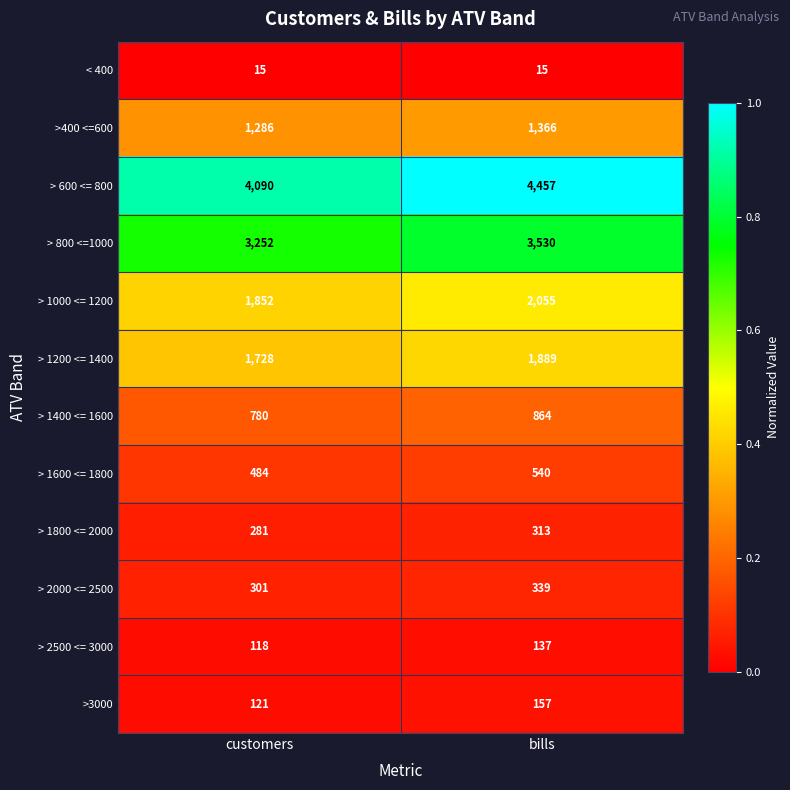

What is the spread (max minus min) of values at bills?

4442